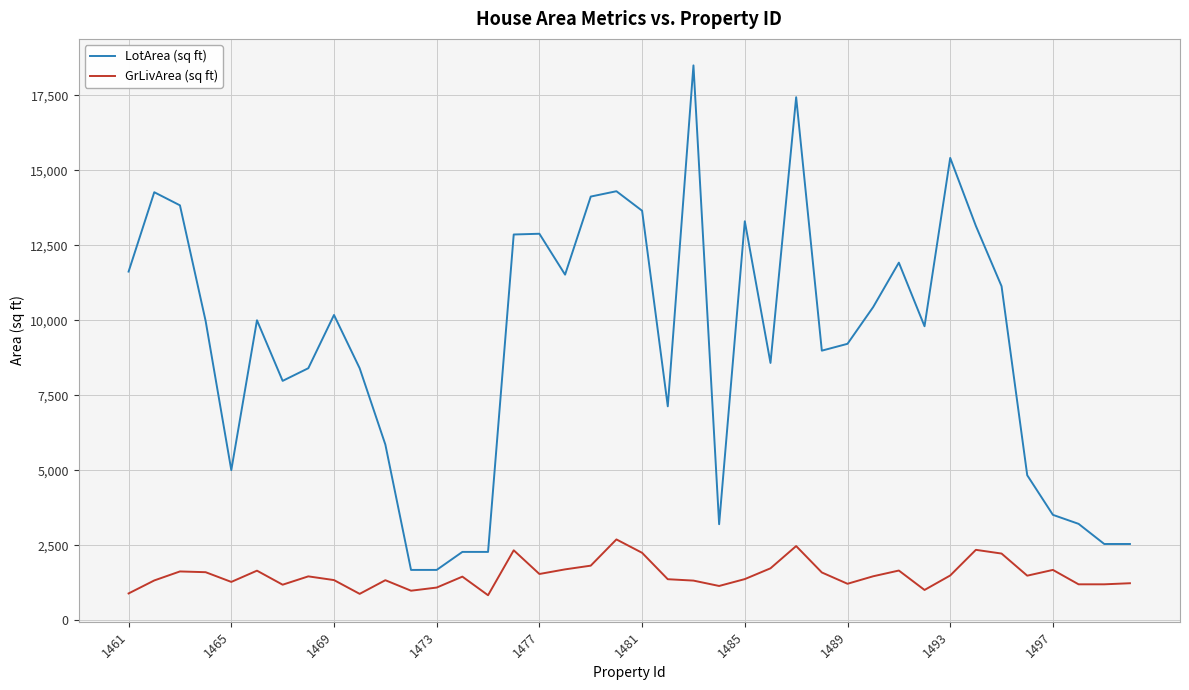

Which series has the largest total across all categories?

LotArea (sq ft)